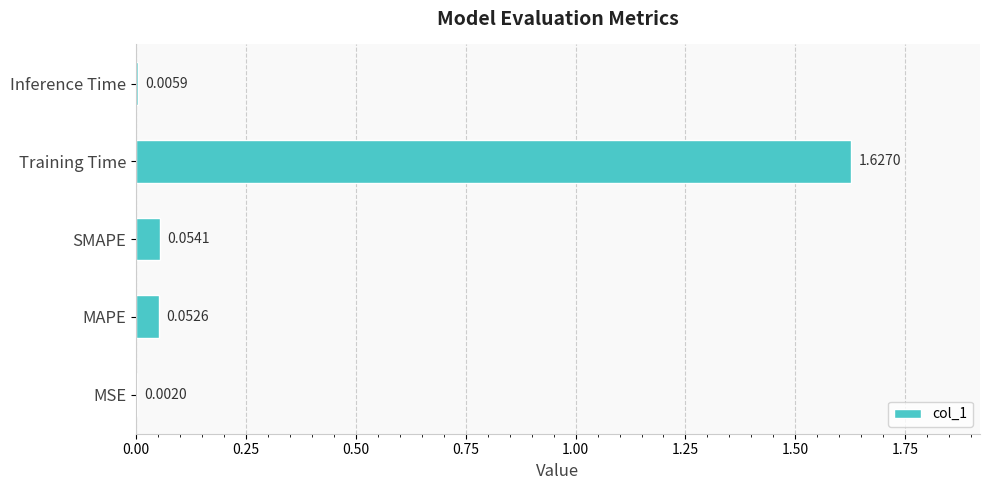

Between Inference Time and SMAPE, which is larger?

SMAPE